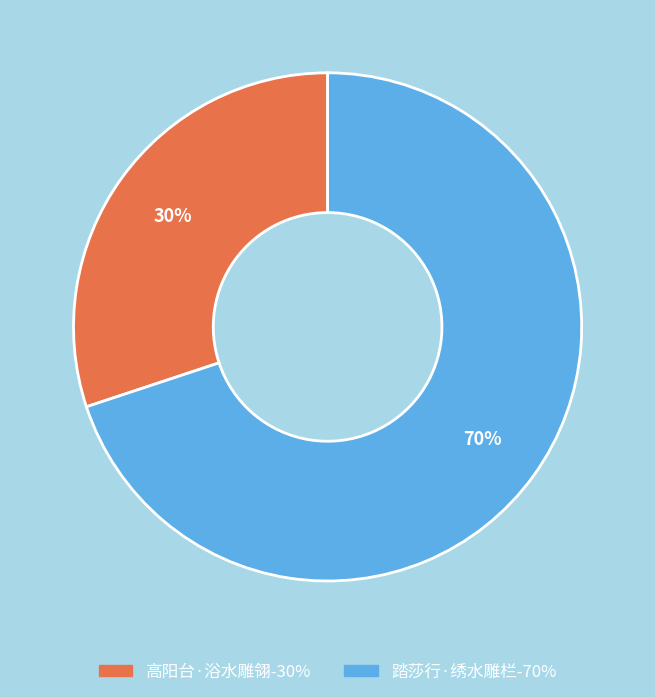

How many segments does this pie chart have?

2